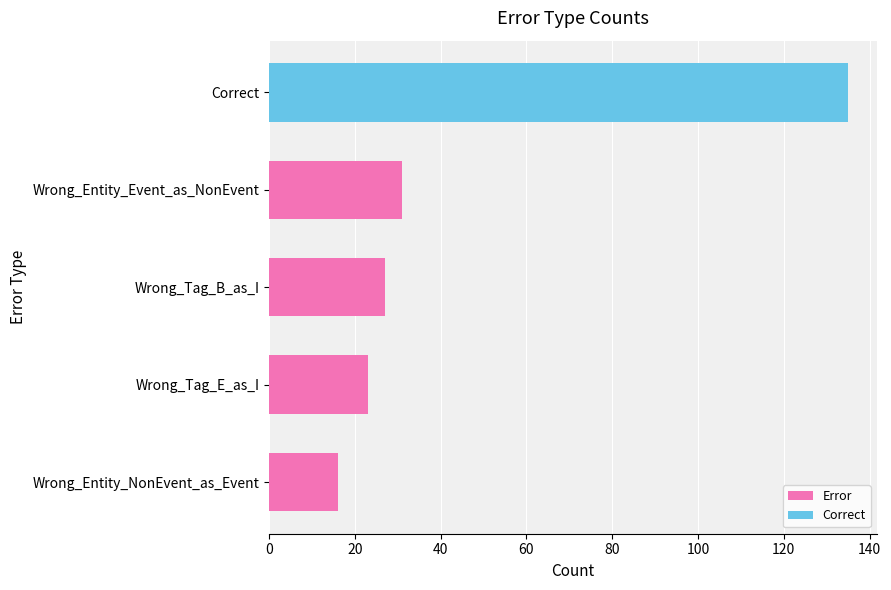

Does the chart contain stacked bars?

No